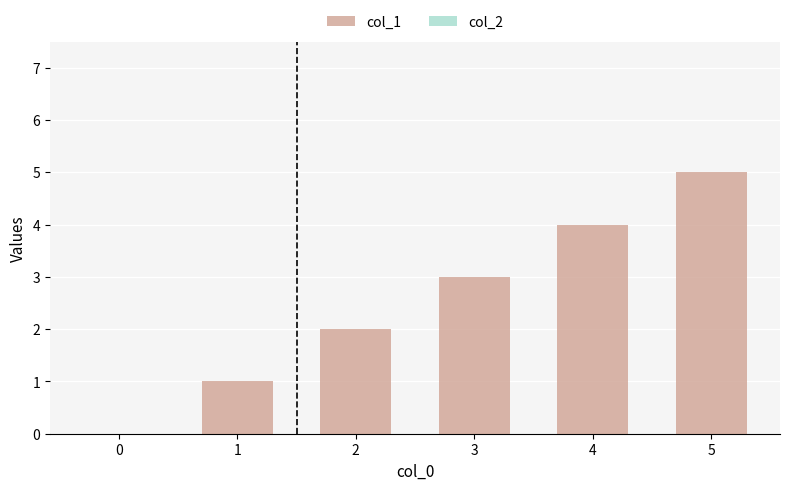

What is the change in value from 4 to 5?

+1